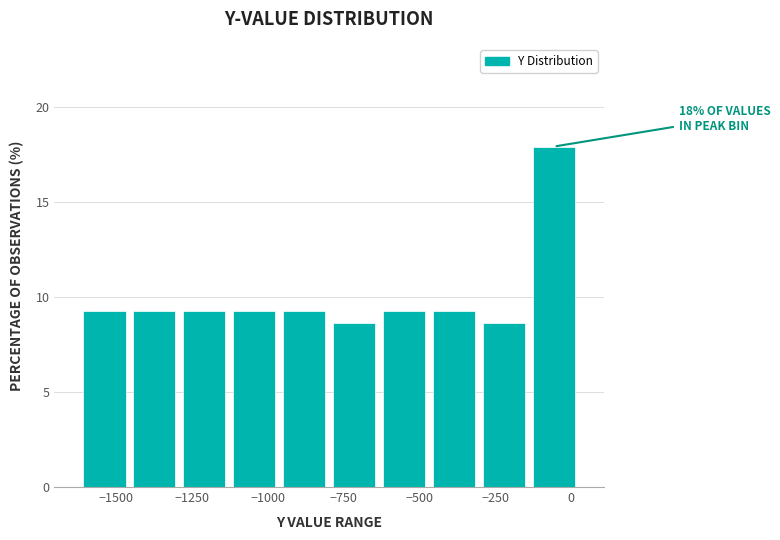

Around what value on the x-axis is the tallest bar? Give the approximate position of its centre, as read against the axis.

-50